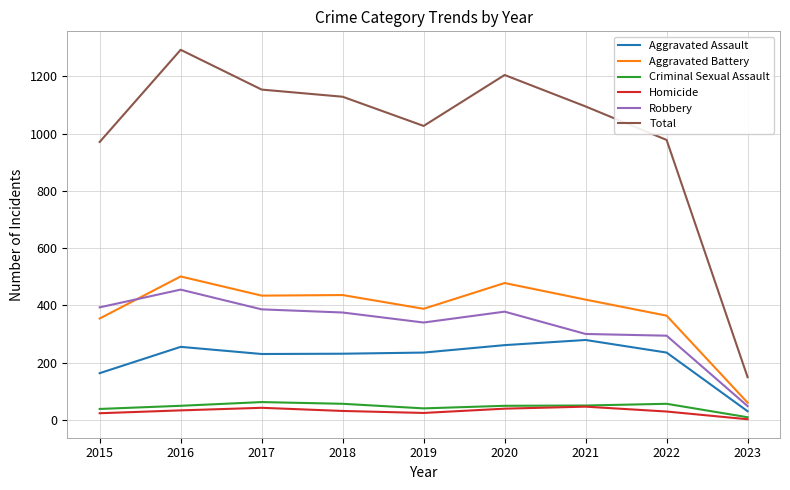

Which series has the largest range (max minus min)?

Total